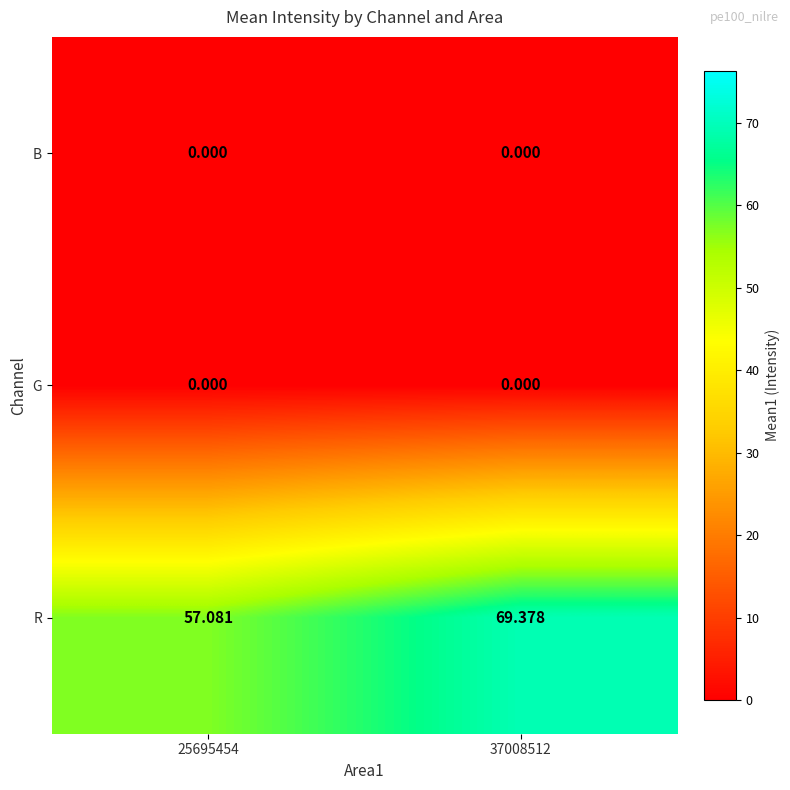

How many distinct data groups are displayed?

3